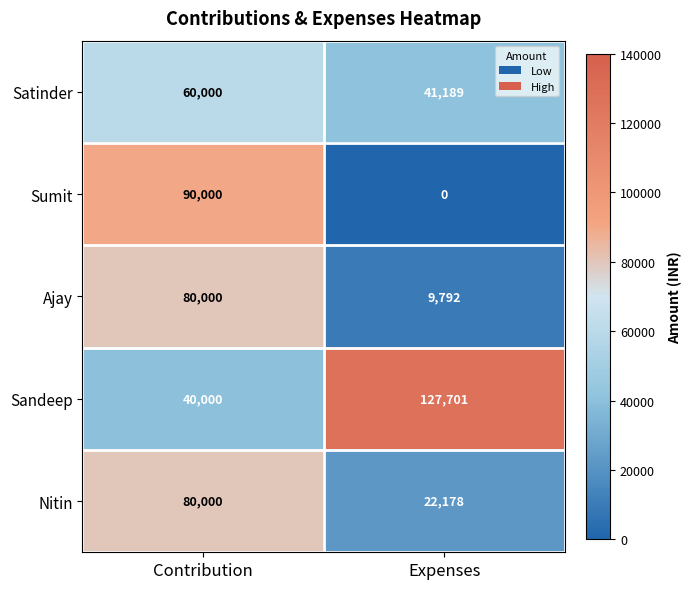

What is the total value across all series at Expenses?

200860